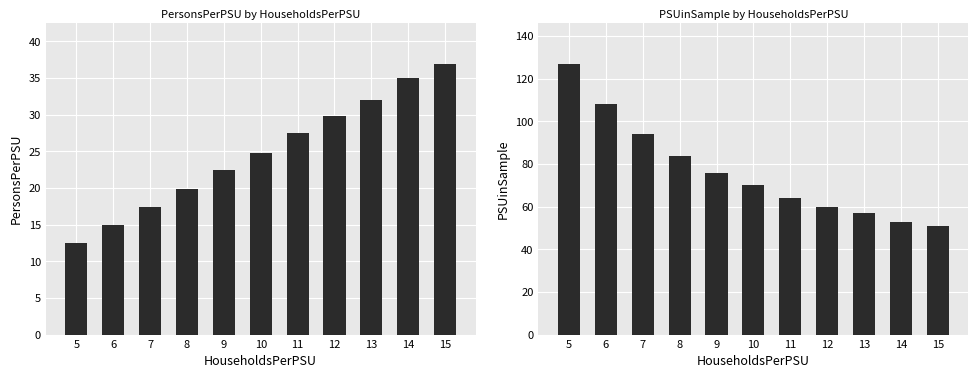

At which label is PersonsPerPSU closest to 24?

10